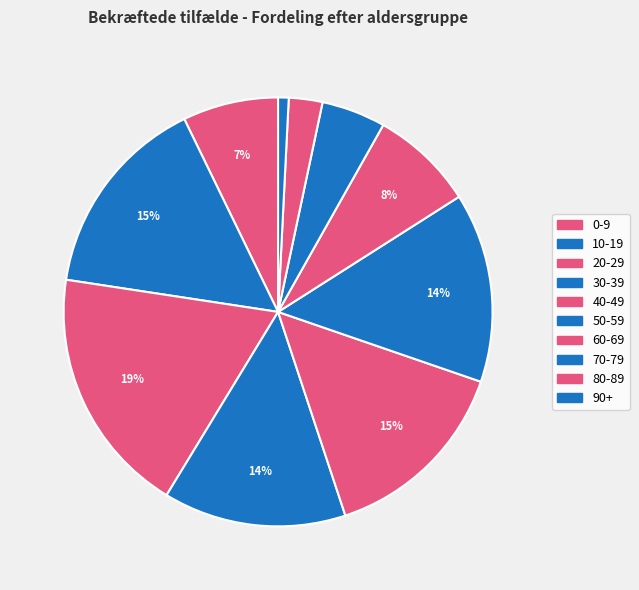

Is the sum of 70-79 and 60-69 greater than half?

No